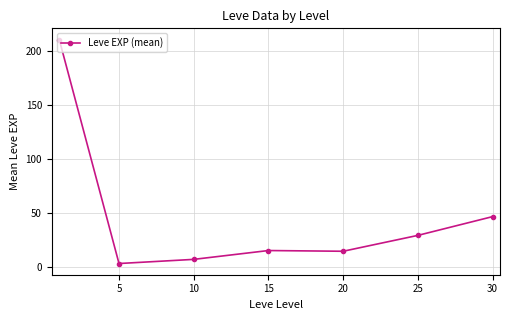

What is the value of the 3rd point from the left?

7.5